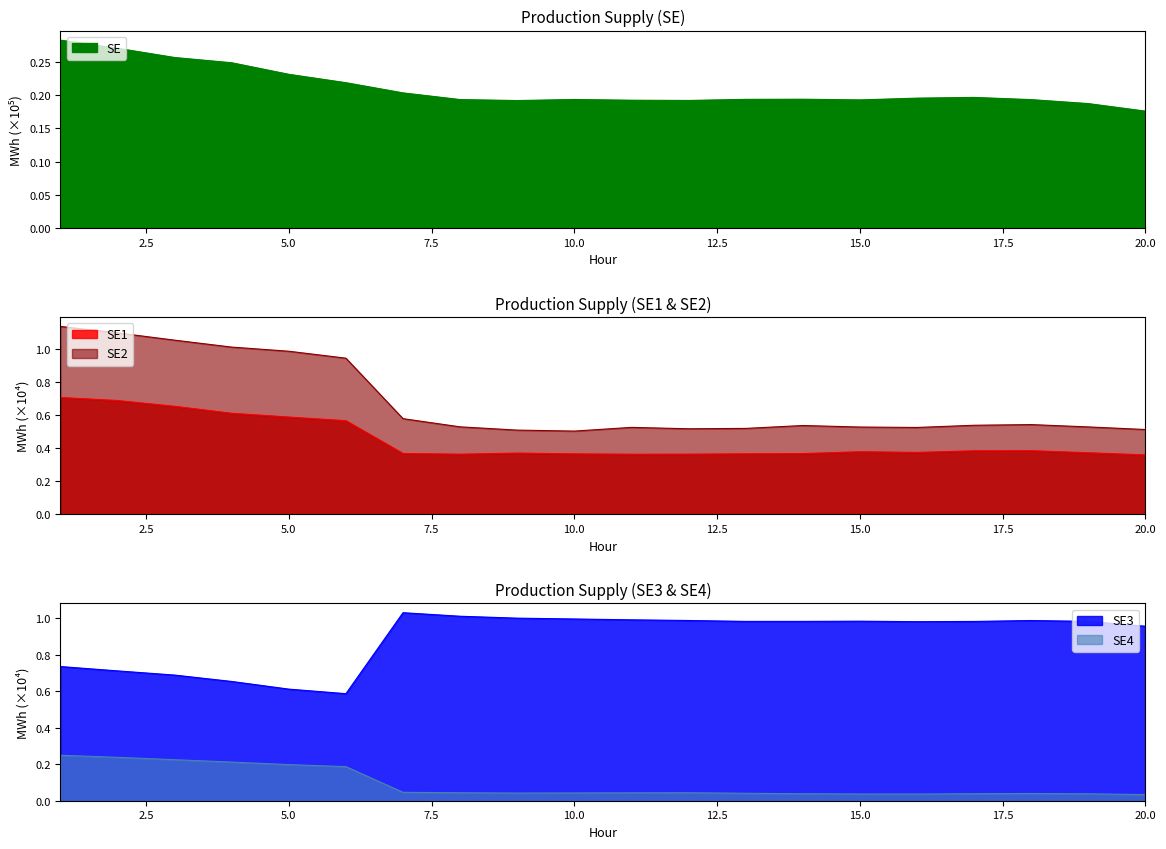

What is the total value across all series at 20?

2.0